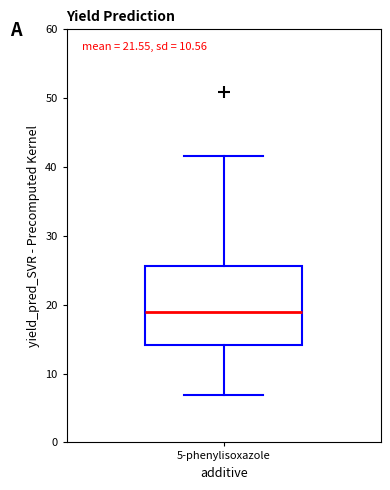

Transcribe this box plot: give where the median line is, the range the box spans, and where the two whiskers end, as read against the y-axis. The values are not printed on the chart, so give them approximately, as read against the axis.

median 19, box 14 to 26, whiskers 7 to 42